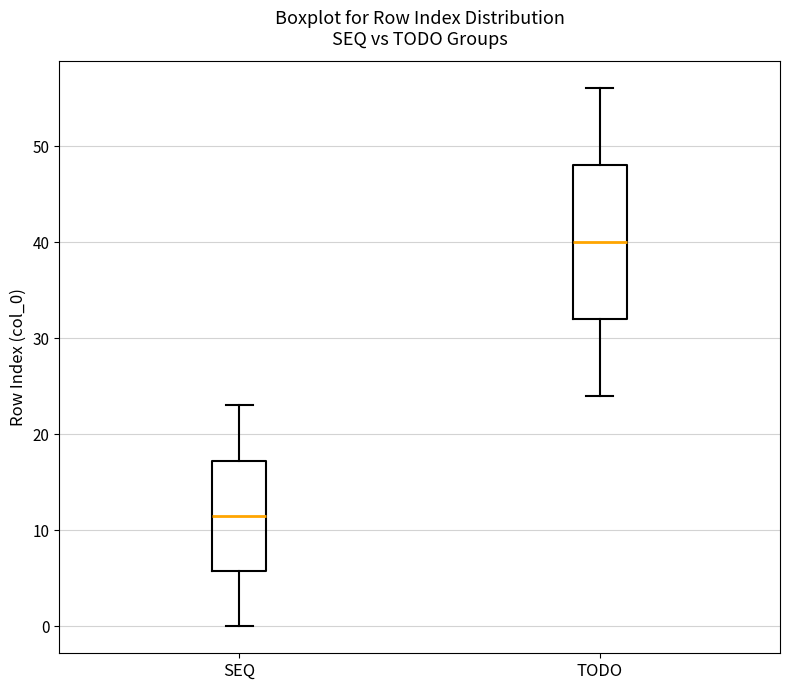

Comparing the boxes themselves (not the whiskers), which one is the tallest?

TODO